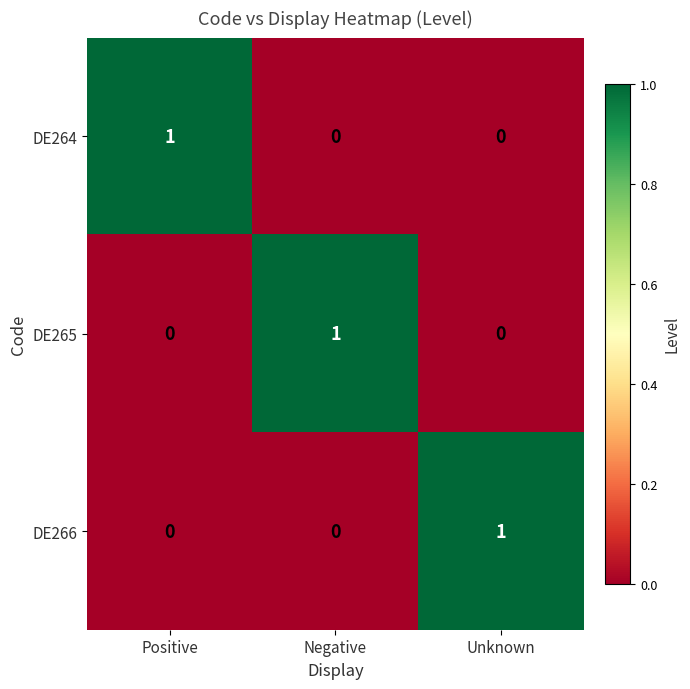

The DE266 series shows -1 at Negative. True or false?

False